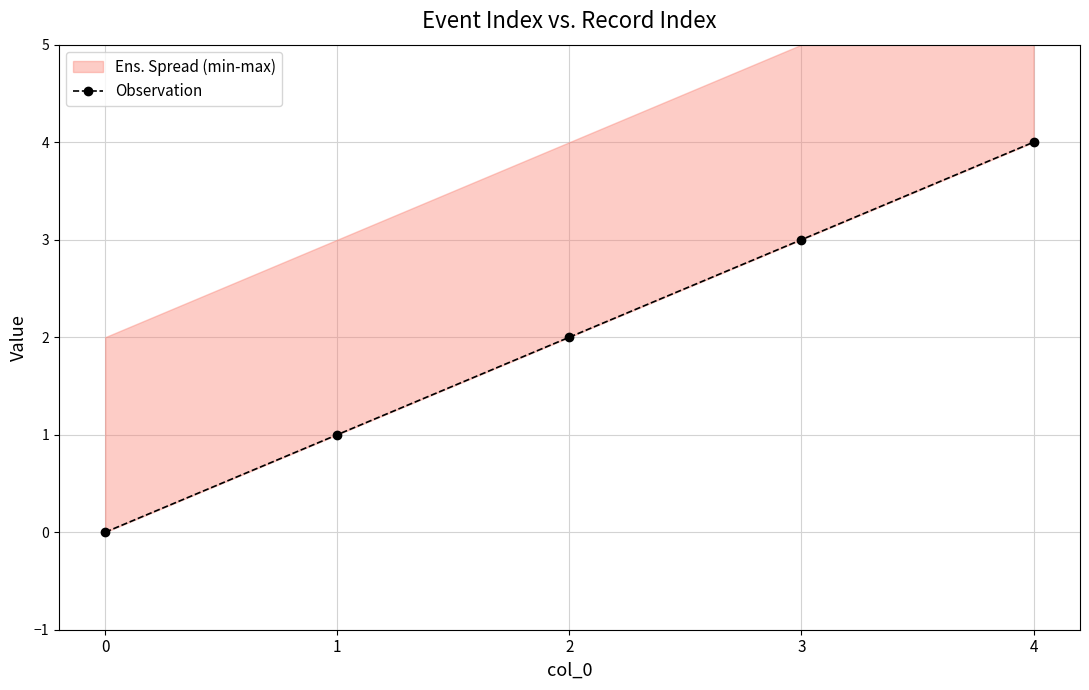

Is it true that the value at 0 is -3?

False